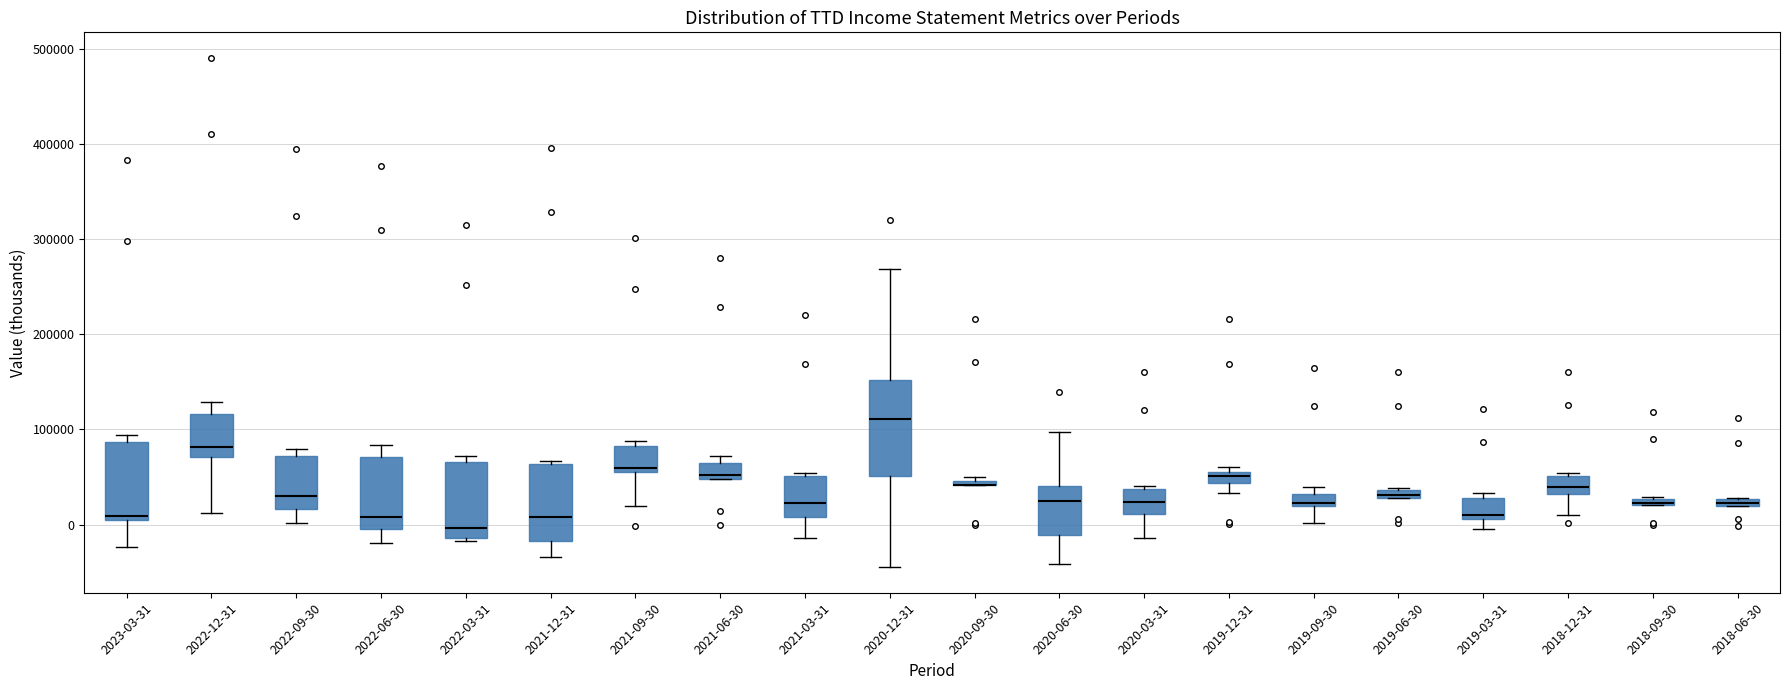

Which box is the tallest, from its lower edge to its upper edge?

2020-12-31